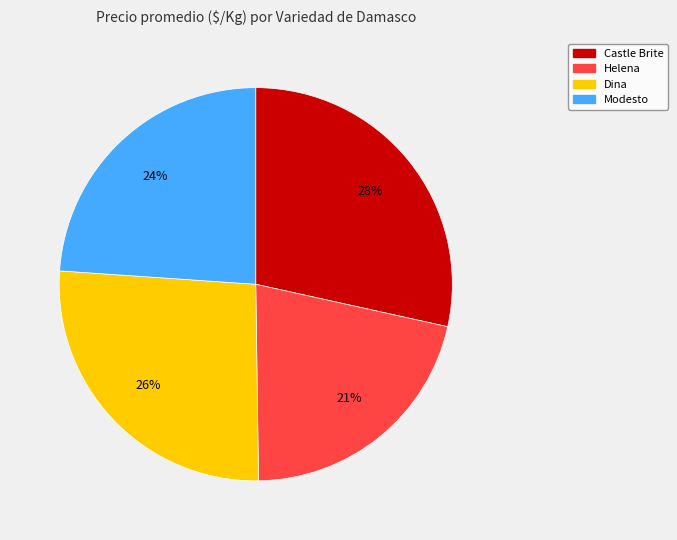

What is the ratio of the value at Modesto to the value at Helena?

1.1